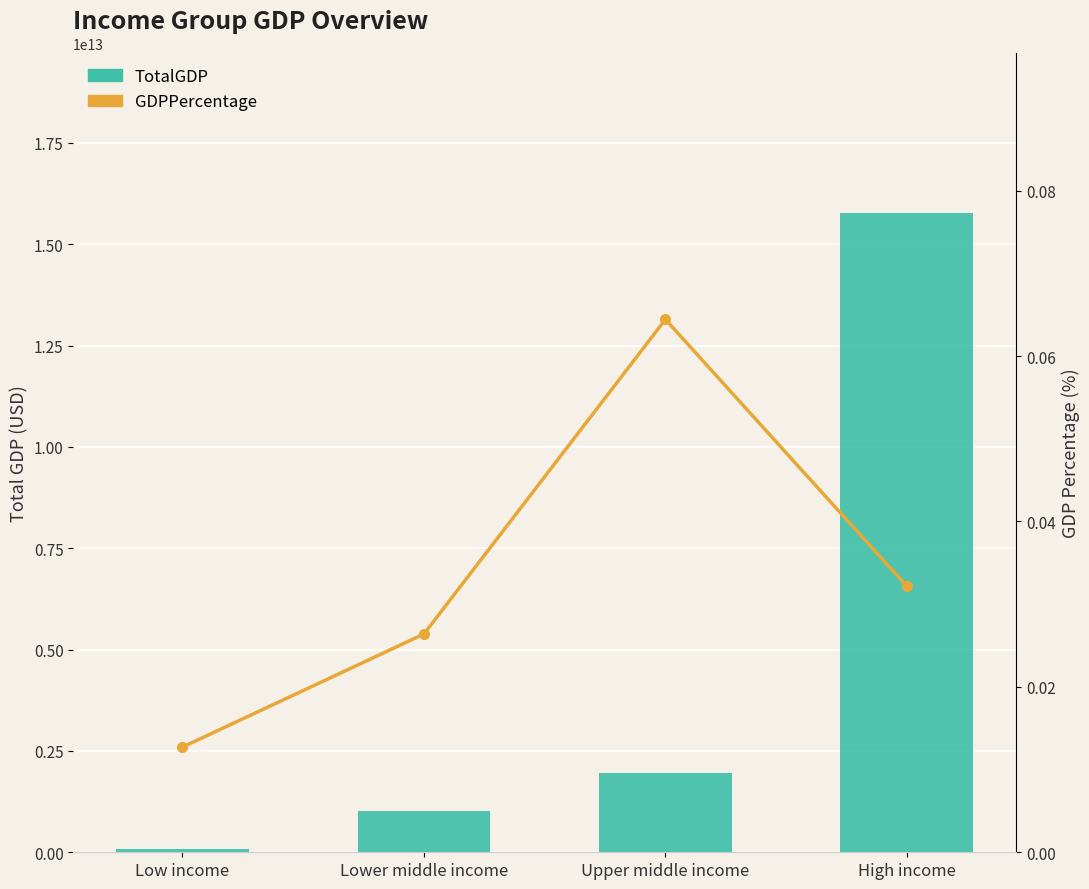

At how many categories does at least one series exceed 13770492686529?

1